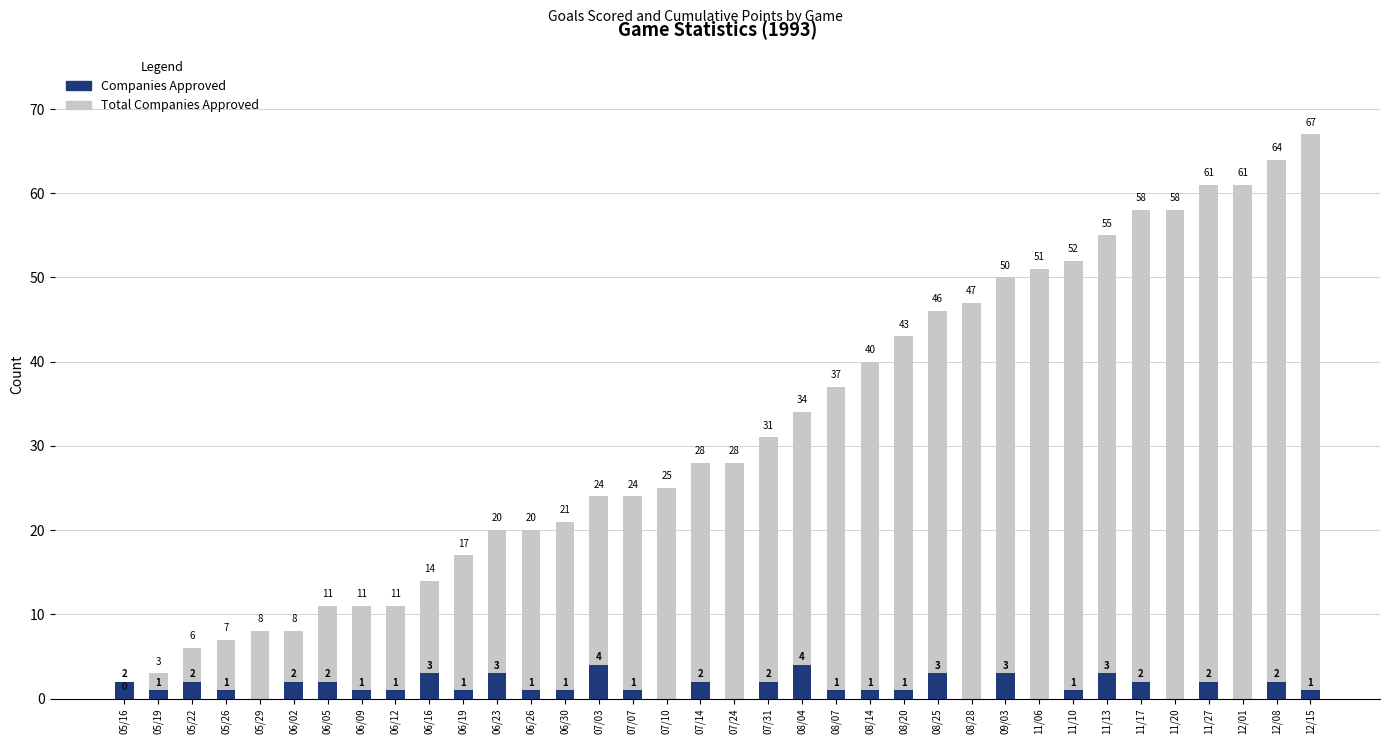

Is the value of Total Companies Approved at 11/20 greater than the value of Companies Approved at 08/04?

Yes